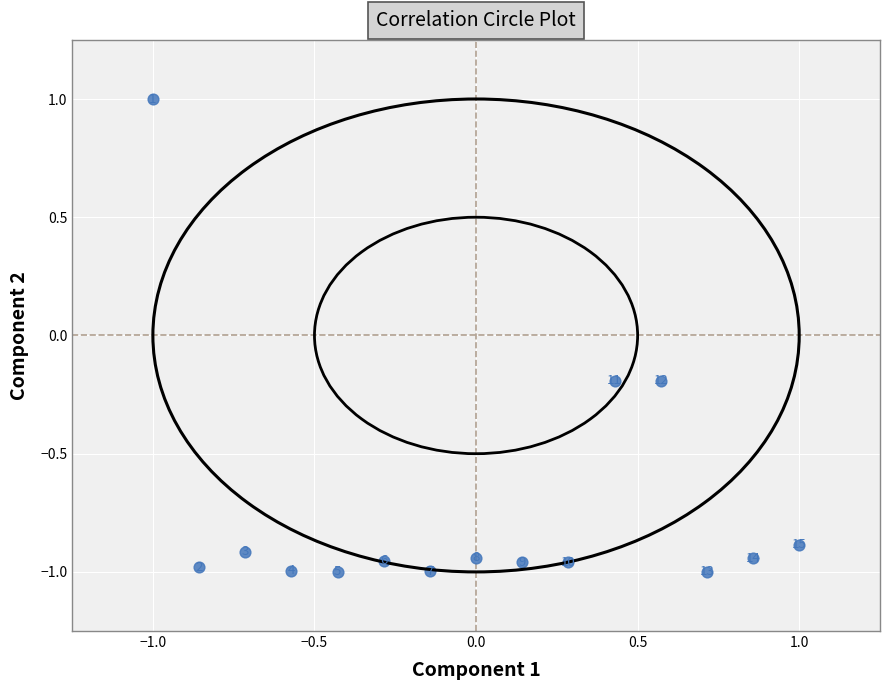

What is the range of Y values (max minus min)?

2.0